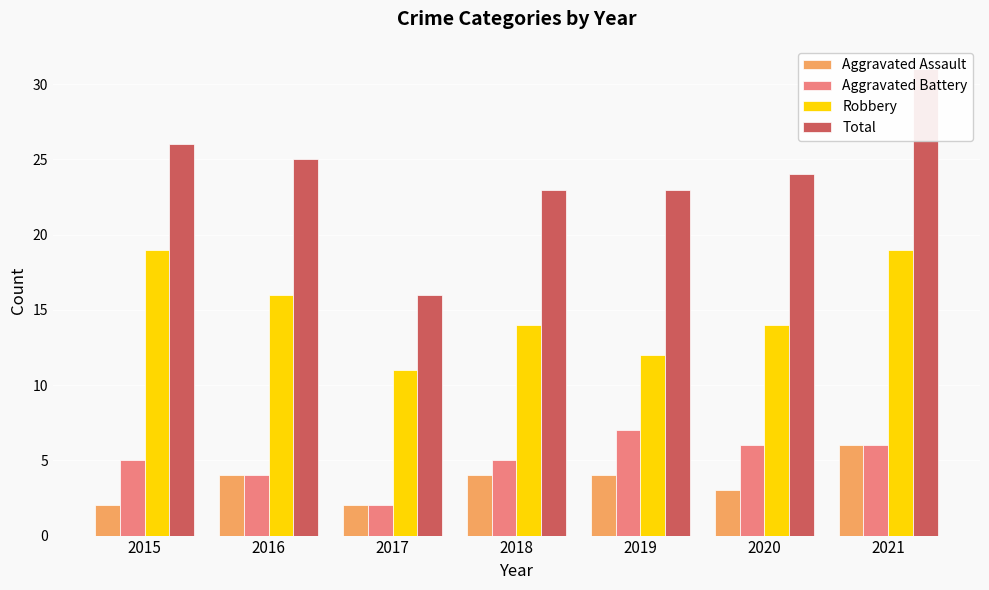

What is the value of the Aggravated Battery bar at the 1st from the left?

5